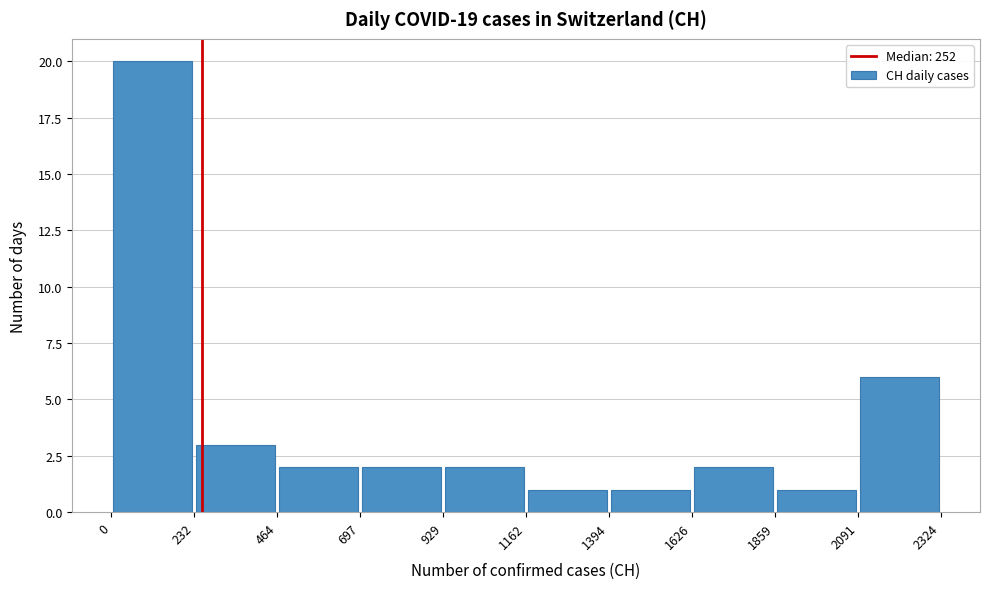

Reading left to right, transcribe this chart: for each bar, give the range it covers on the x-axis and its height. The values are not printed on the chart, so give them approximately, as read against the axis.

0 to 232: 20
232 to 464: 3
464 to 697: 2
697 to 929: 2
929 to 1162: 2
1162 to 1394: 1
1394 to 1626: 1
1626 to 1859: 2
1859 to 2091: 1
2091 to 2324: 6